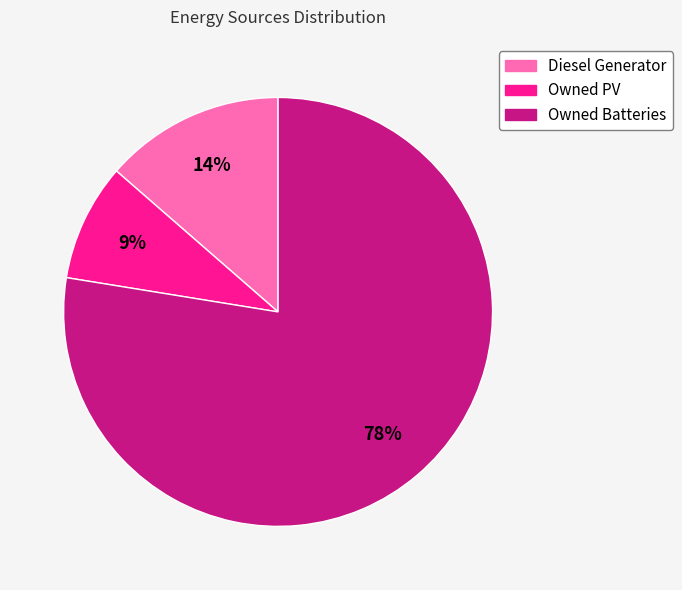

Which slice is the largest?

Owned Batteries